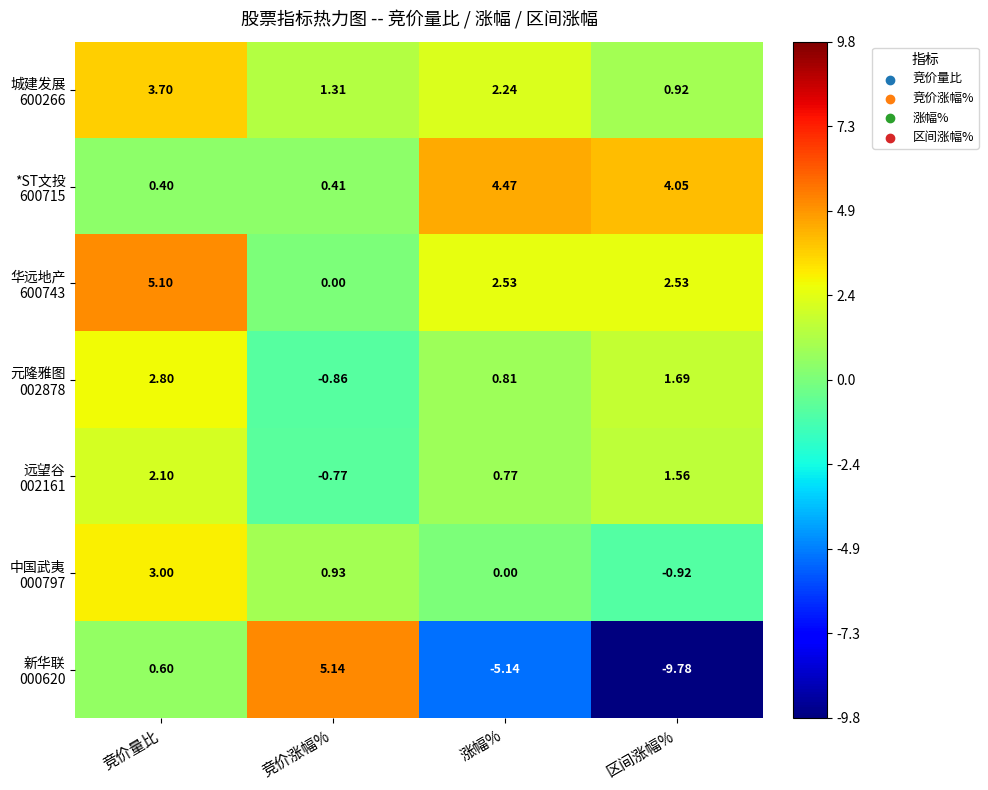

What is the difference between the highest and lowest values at 竞价涨幅%?

6.0